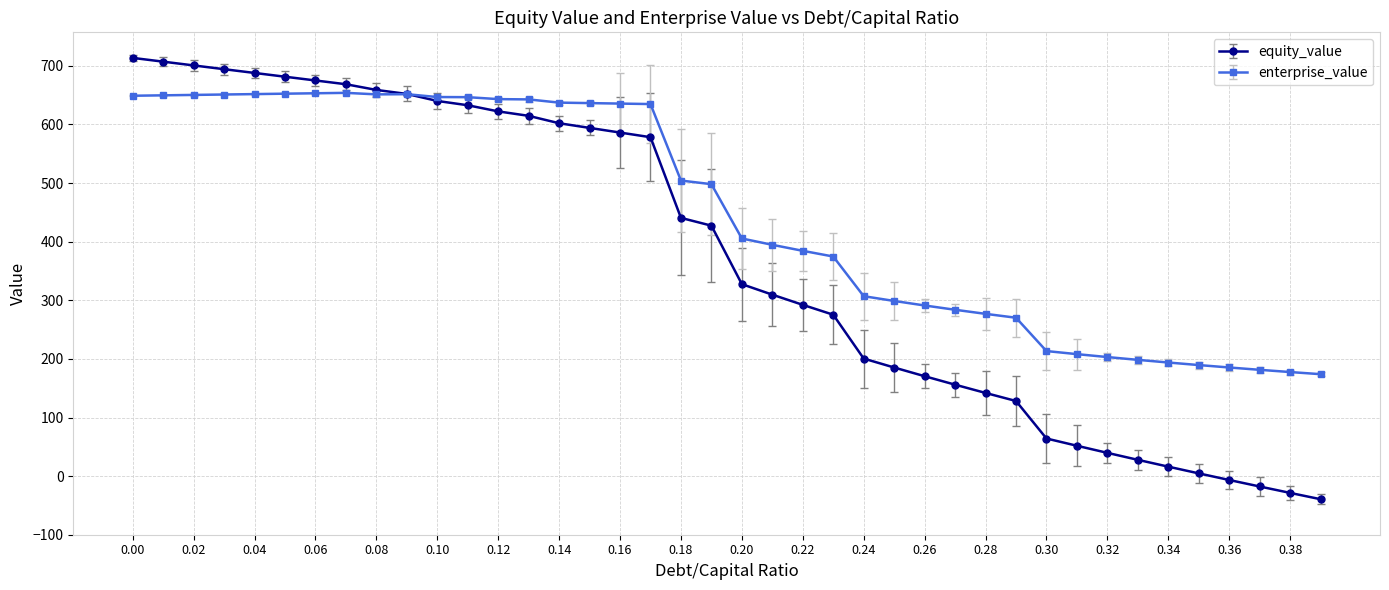

List the series in order of their peak value, highest first.

equity_value, enterprise_value